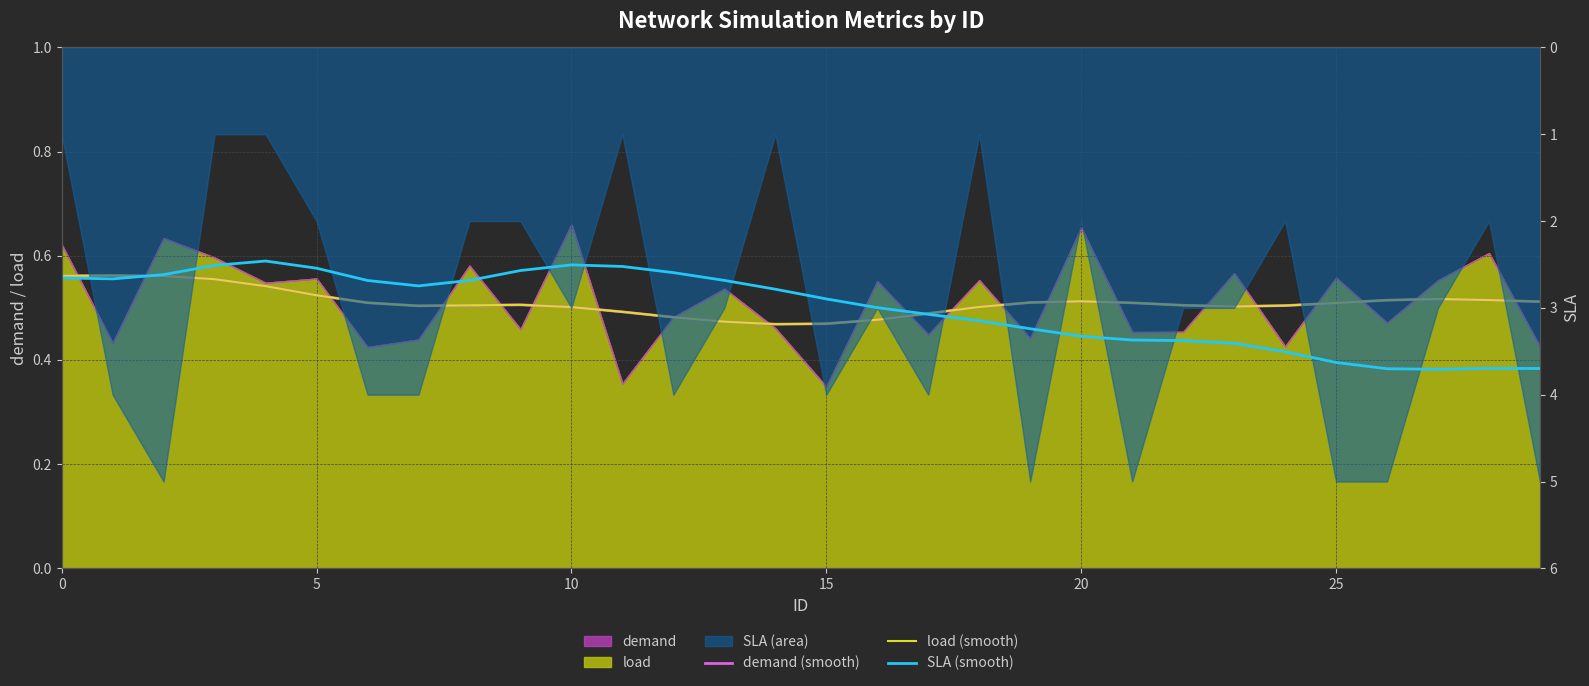

In SLA (smooth), how many points are lower than both neighbors (excluding endpoints)?

3